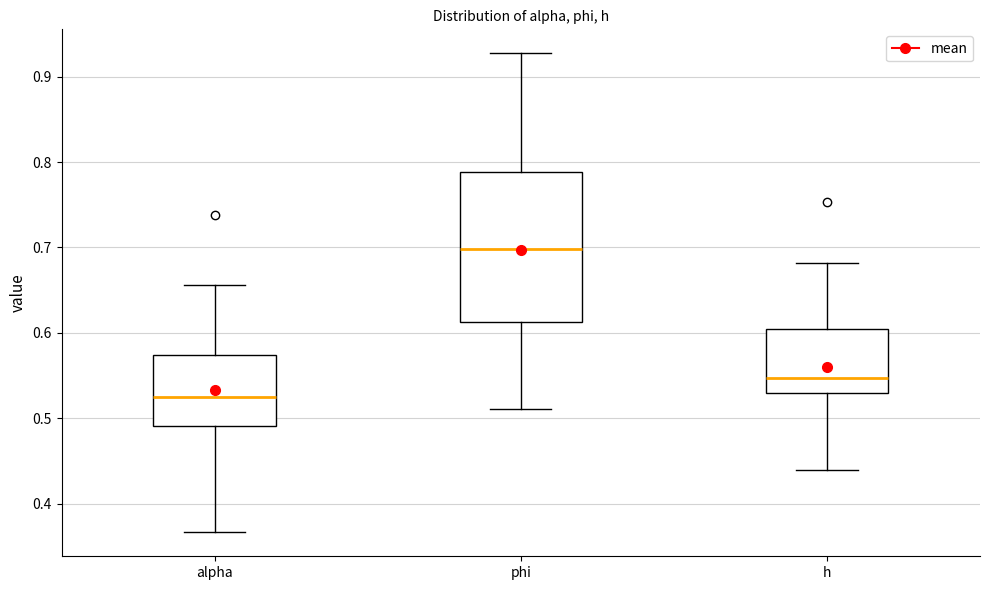

Reading left to right, transcribe this box plot: for each box, give where its median line is, the range the box spans, and where its two whiskers end, as read against the y-axis. The values are not printed on the chart, so give them approximately, as read against the axis.

alpha: median 0.53, box 0.49 to 0.57, whiskers 0.37 to 0.66
phi: median 0.70, box 0.61 to 0.79, whiskers 0.51 to 0.93
h: median 0.55, box 0.53 to 0.60, whiskers 0.44 to 0.68